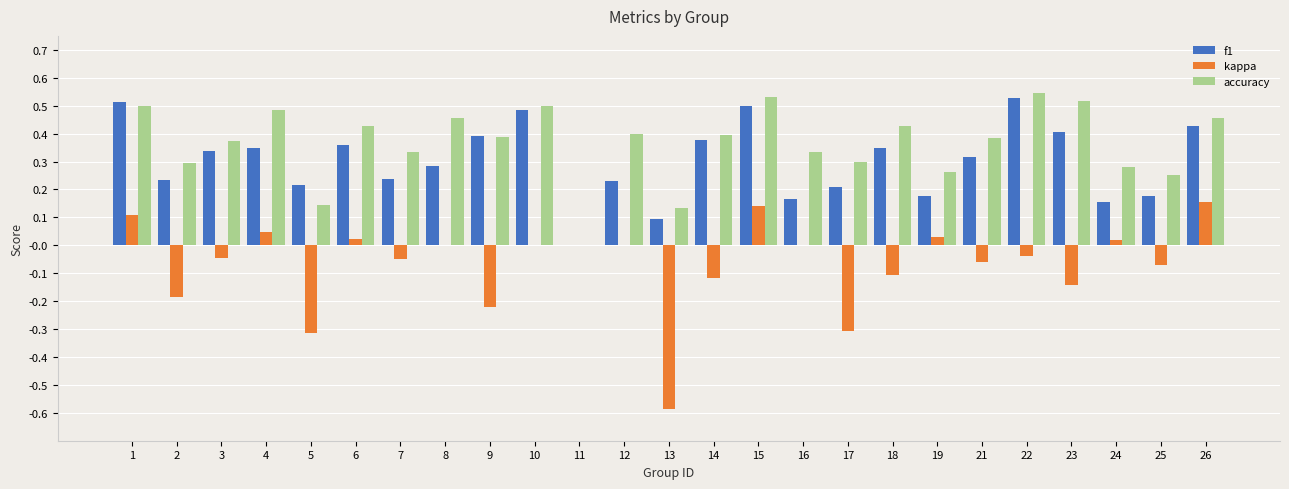

Is the value of f1 at 3 greater than the value of kappa at 12?

Yes